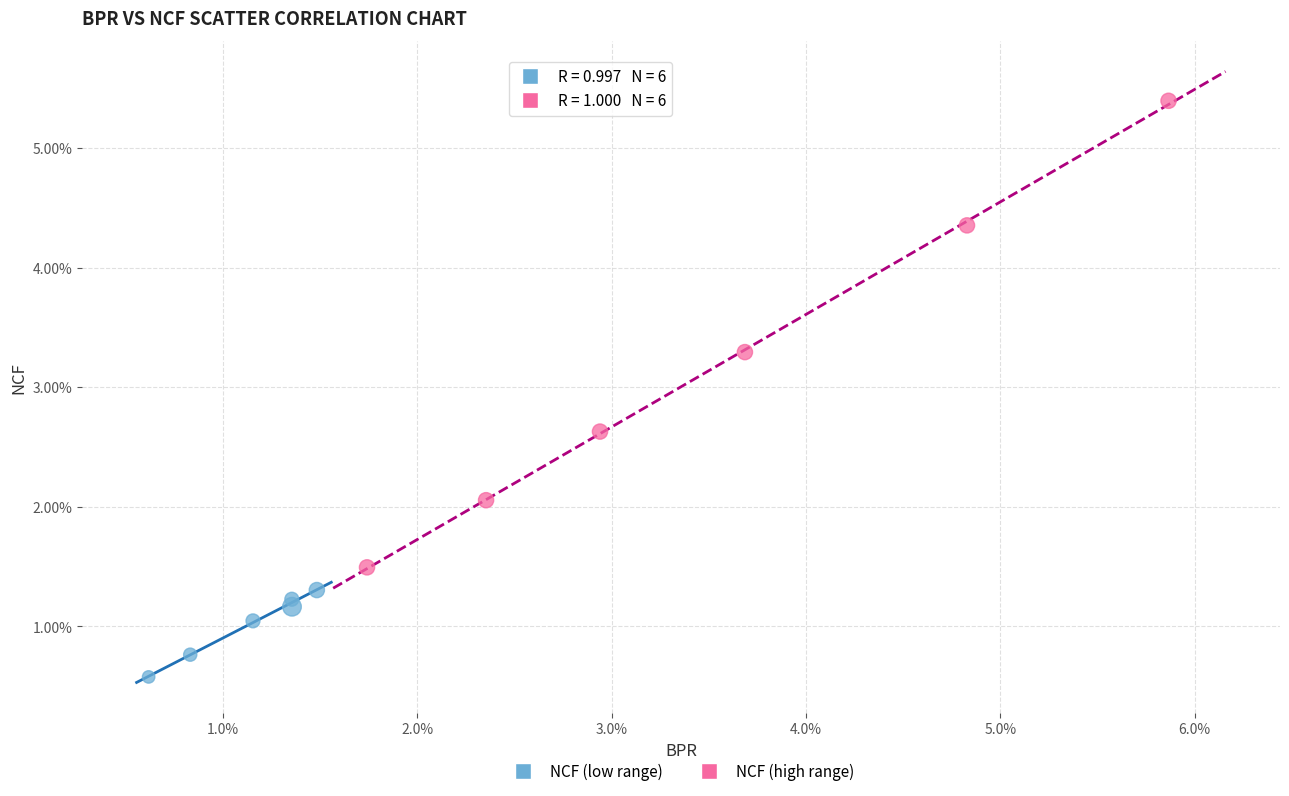

What are all the series names shown in the legend?

NCF (low range), NCF (high range)